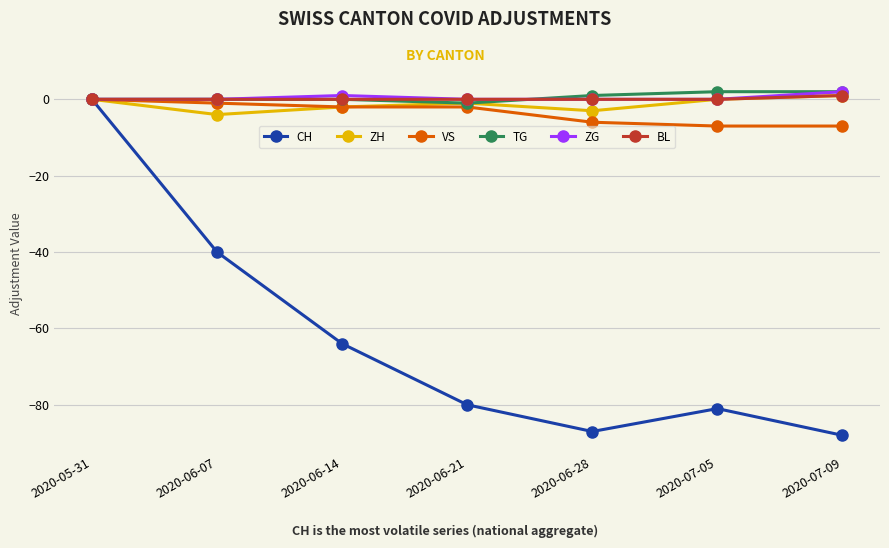

At which category is the sum across all series the highest?

2020-05-31